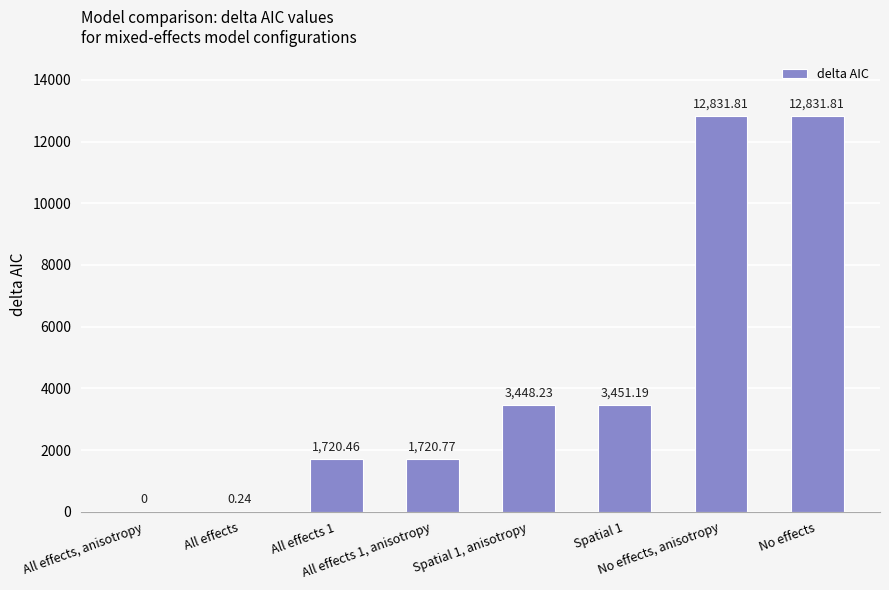

Is it true that the value at No effects, anisotropy is 12831.8?

True